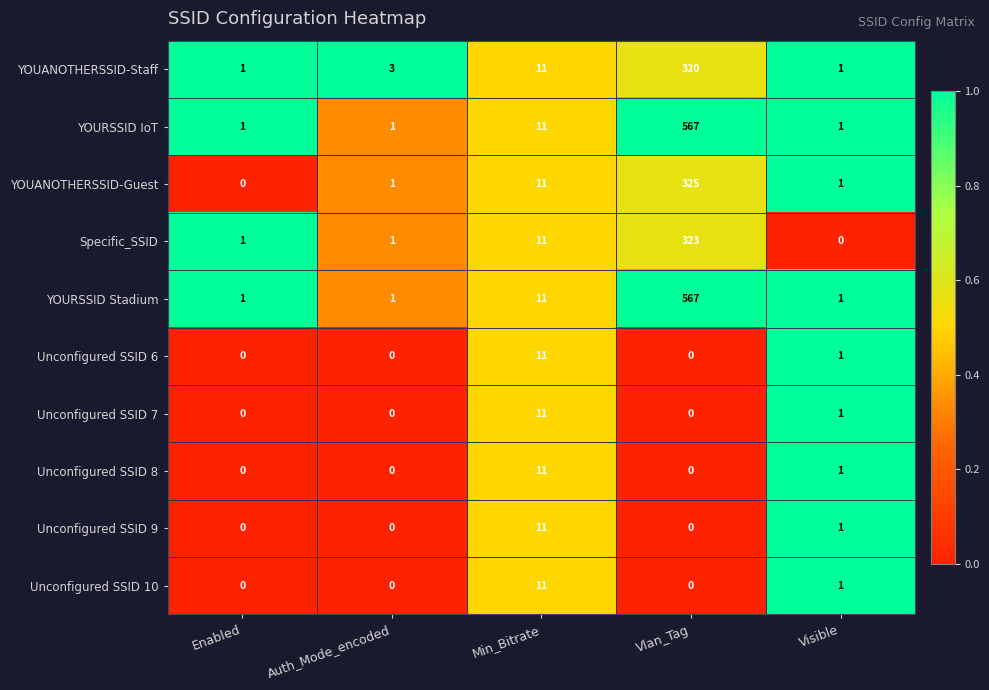

Which series changed the most between Auth_Mode_encoded and Visible?

YOUANOTHERSSID-Staff